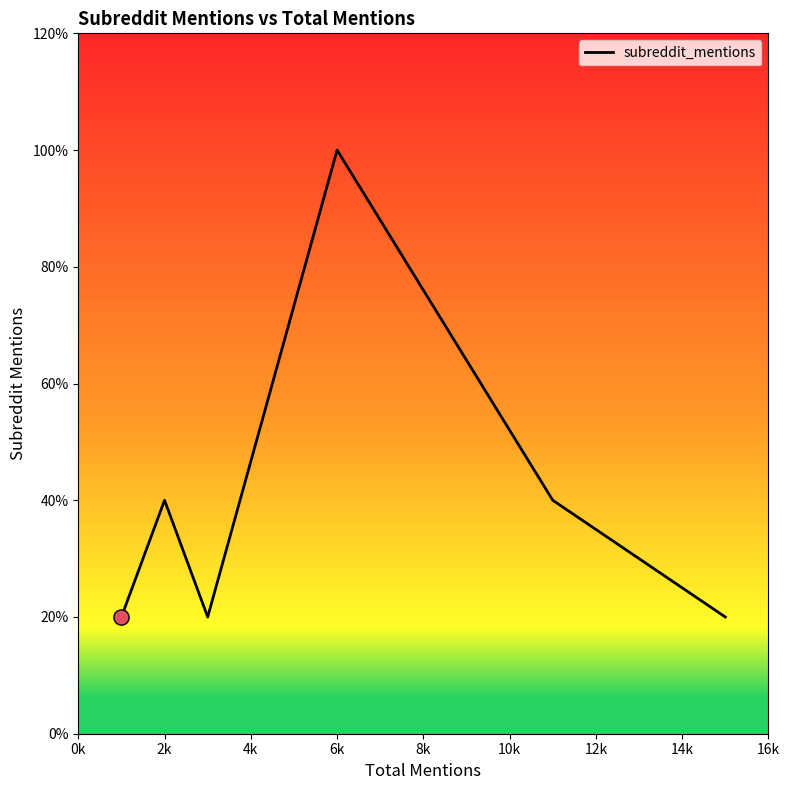

Does the chart have visible grid lines?

No